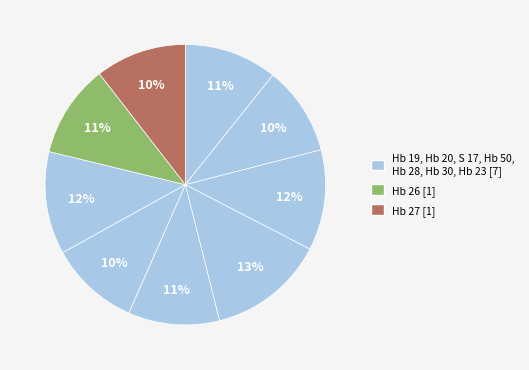

How many segments does this pie chart have?

9